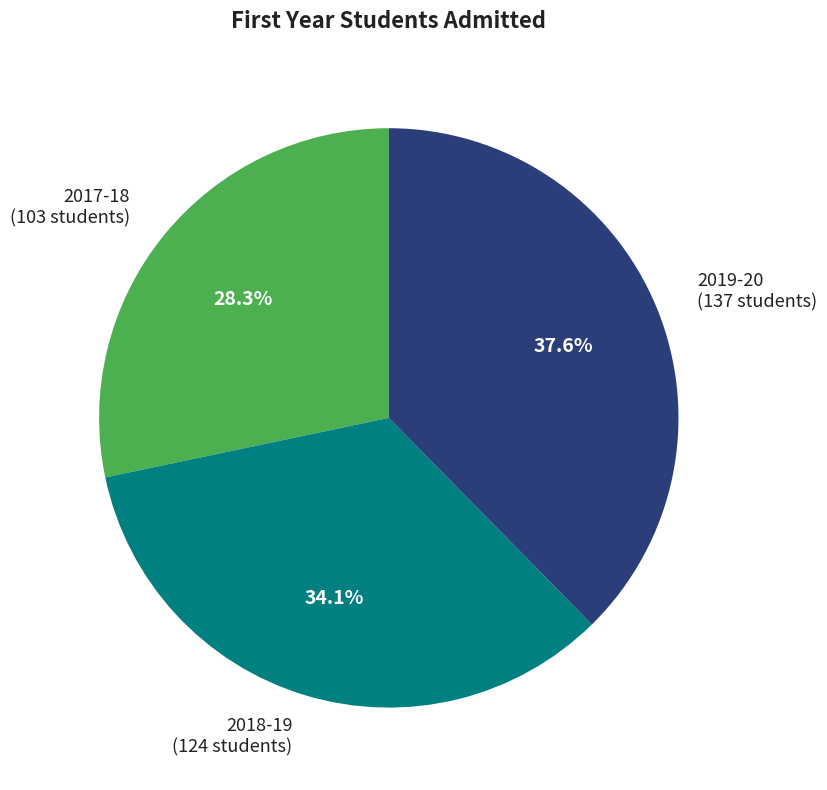

Between 2017-18 and 2018-19, which is larger?

2018-19